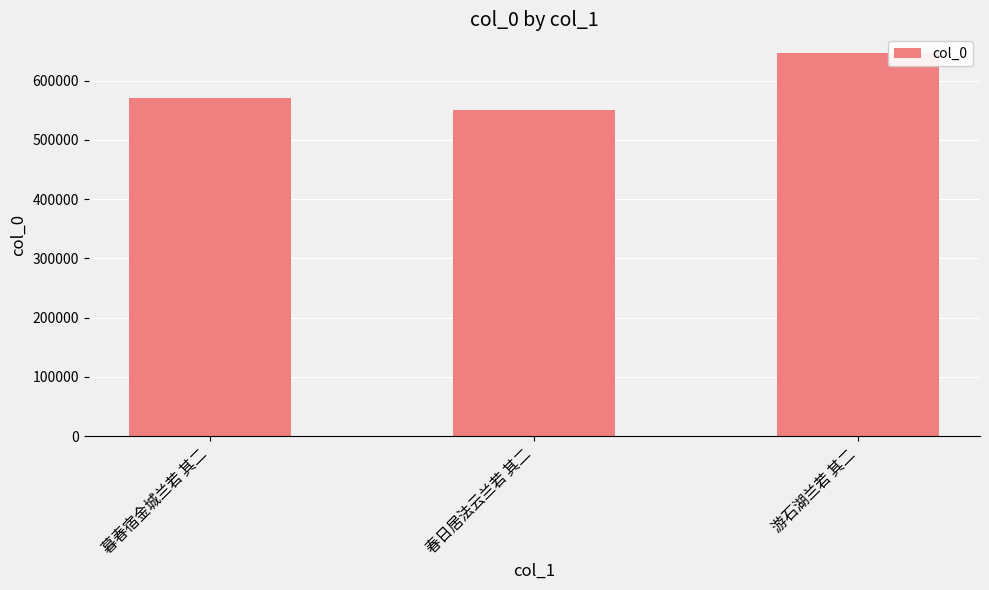

What is the difference between the maximum and minimum values?

94605